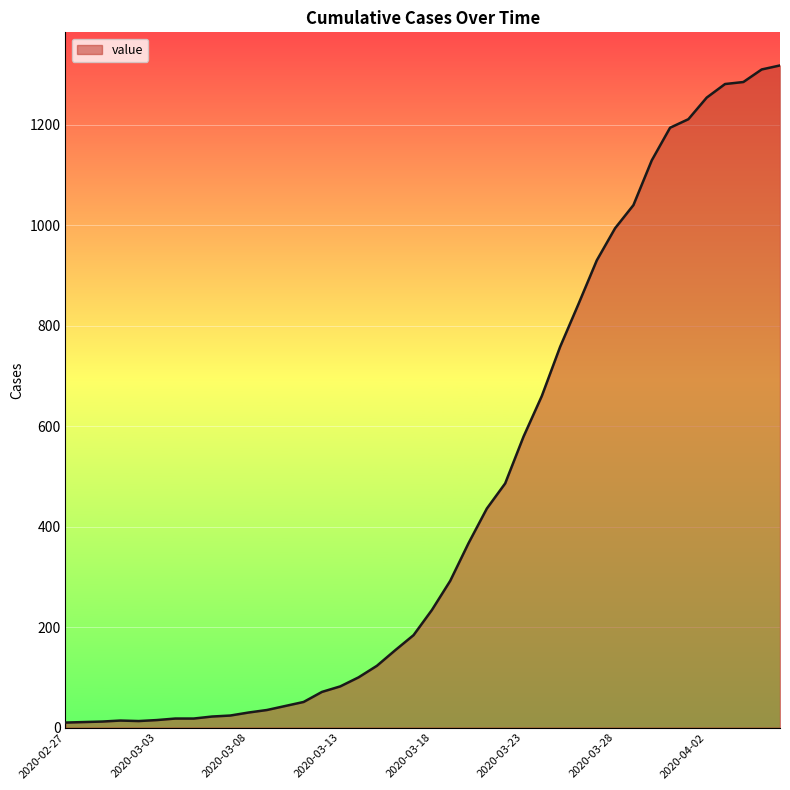

How many lines are shown in the chart?

1